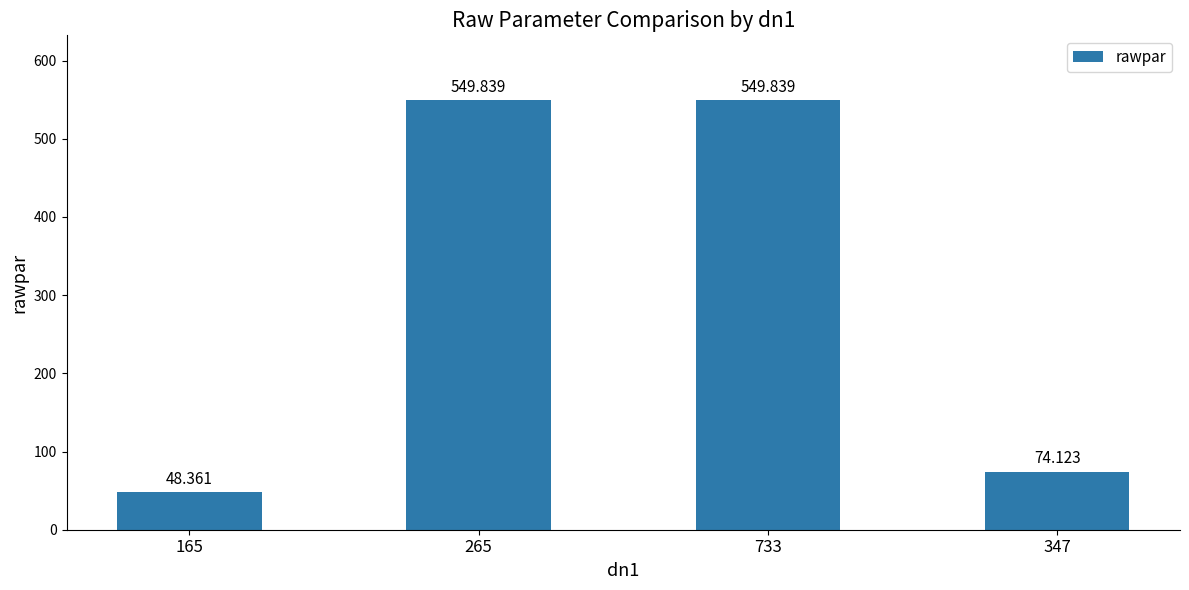

What is the average value?

305.5